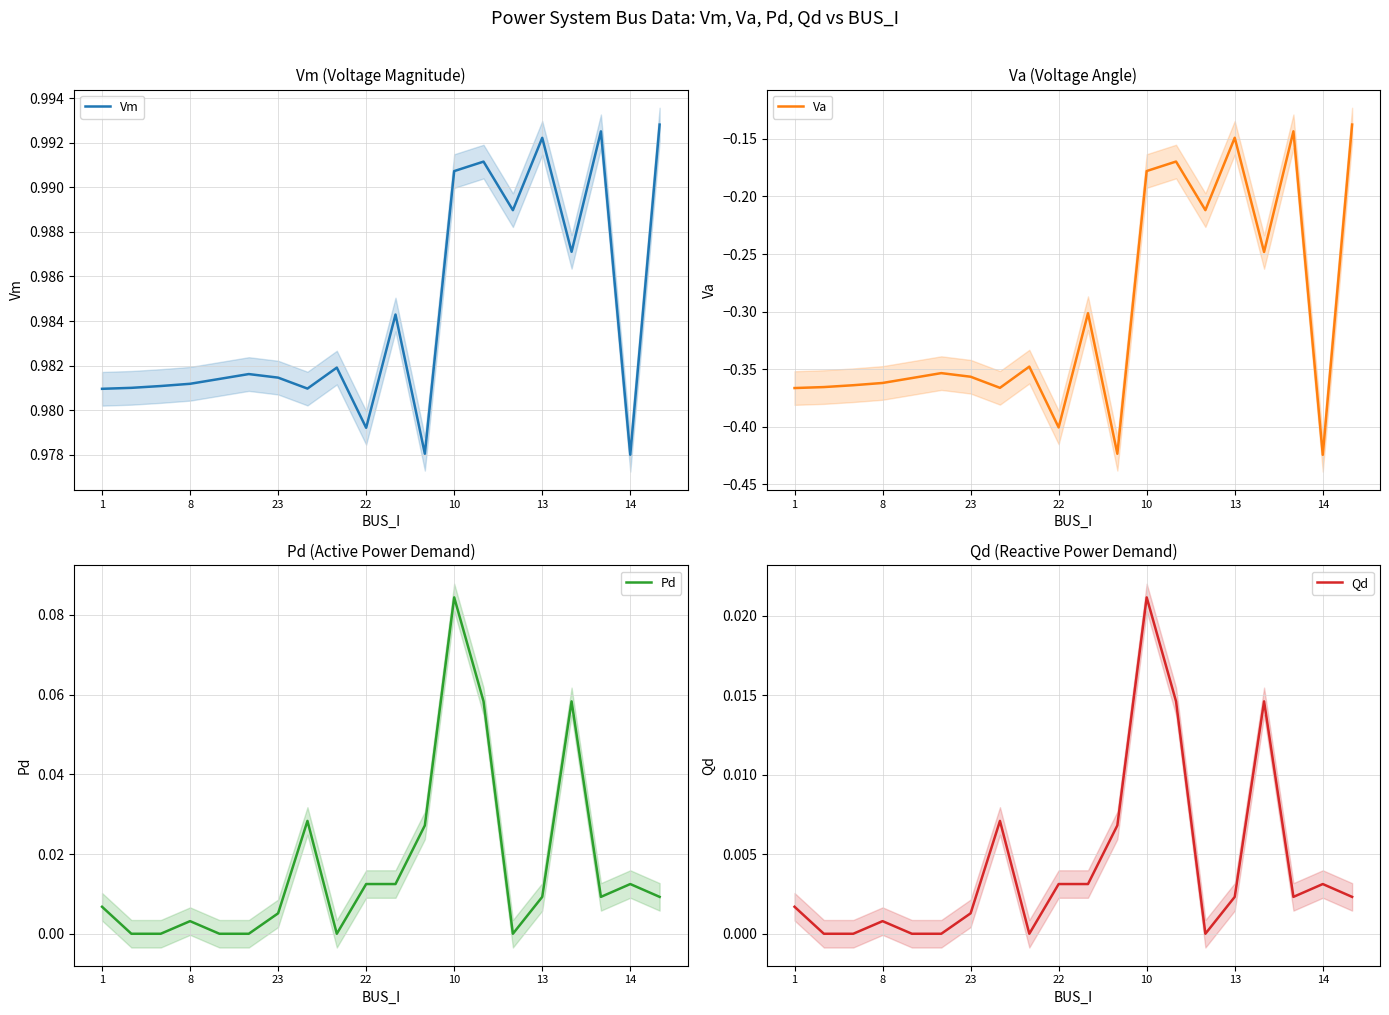

Is it true that Vm equals 1.5 at 14?

False